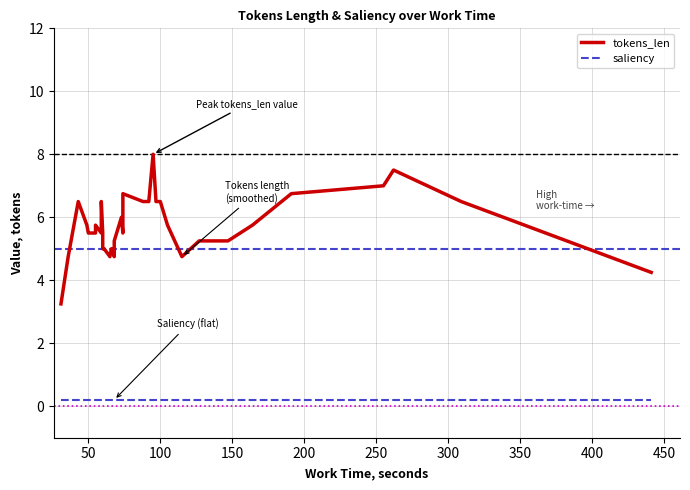

True or false: tokens_len and saliency cross at least once.

False